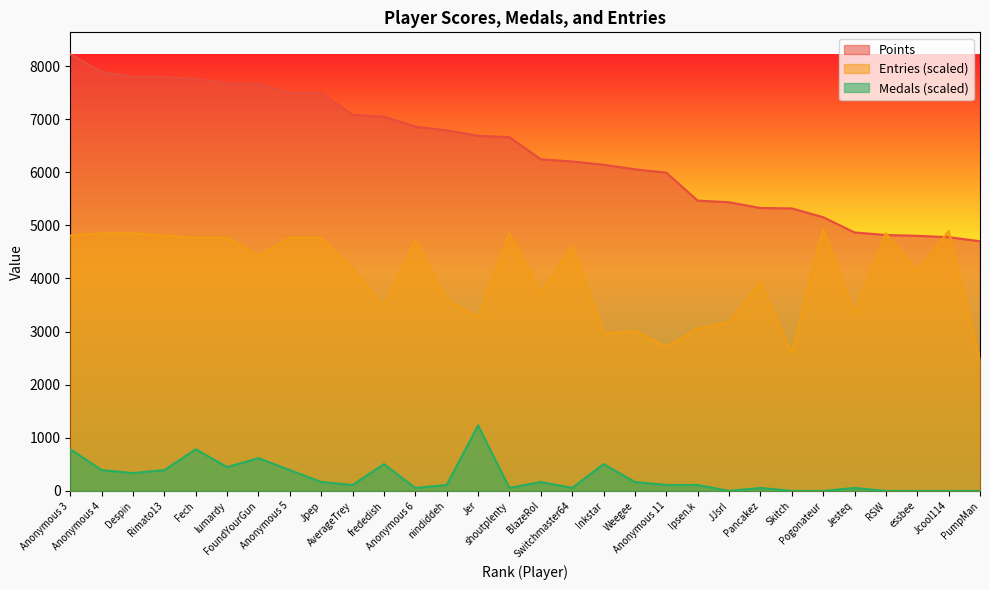

How many data points in Medals are above 112?

18